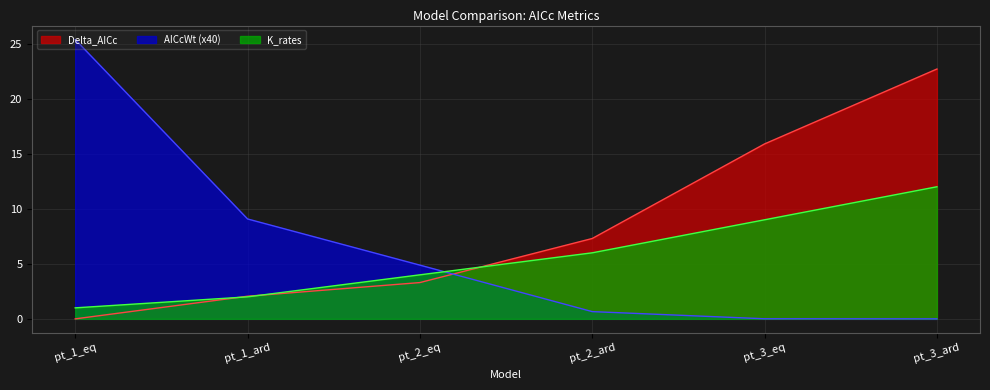

Count the number of categories in the chart.

6